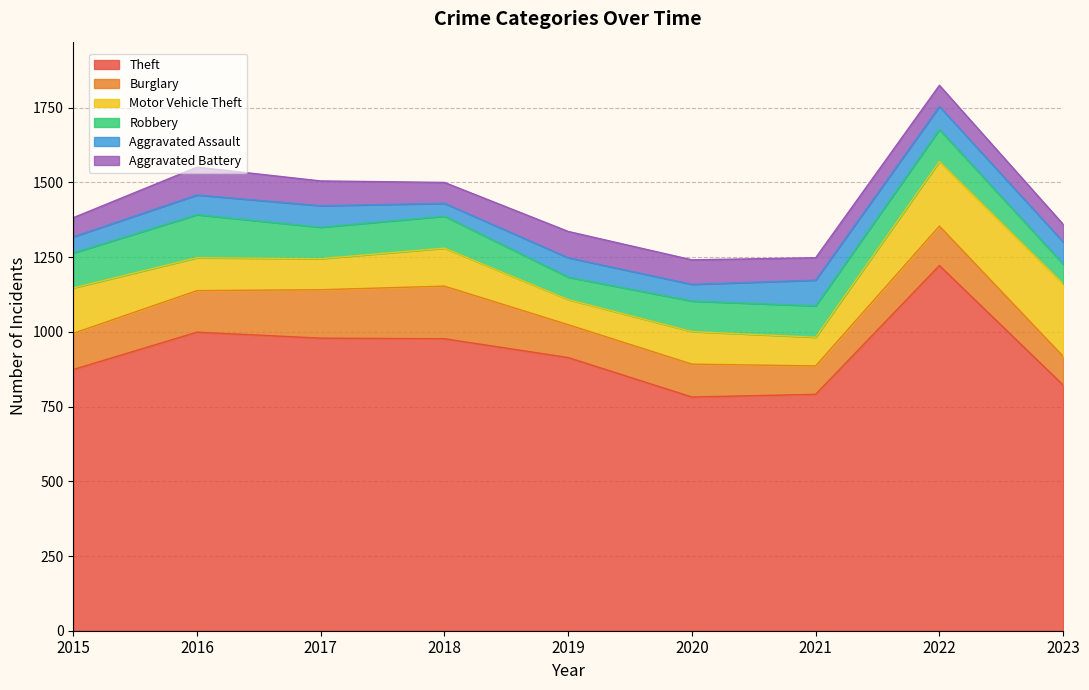

At which category is the sum across all series the highest?

2022